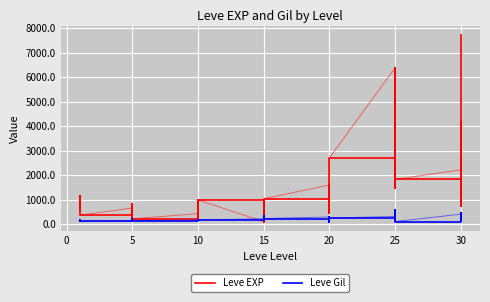

List the series in order of their peak value, lowest first.

Leve Gil, Leve EXP